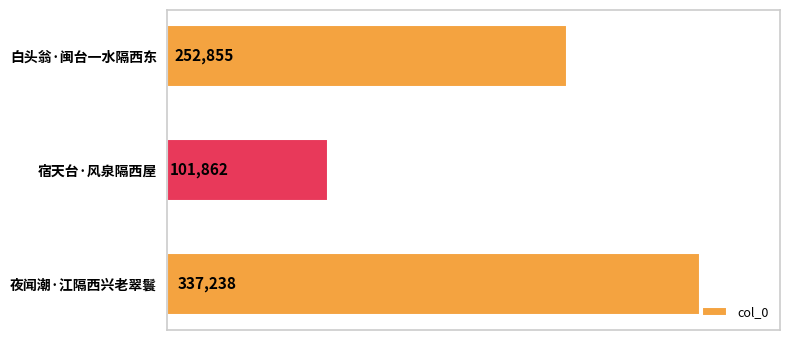

How many data points are less than 252855?

1